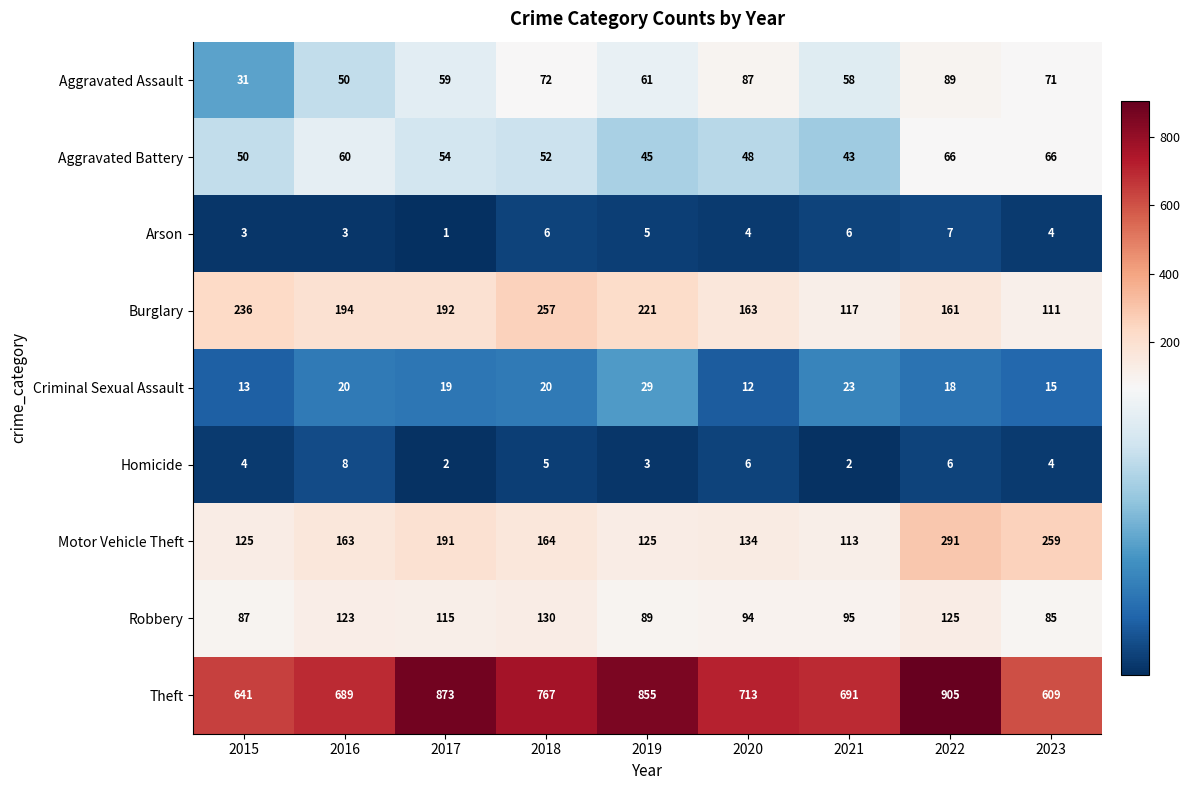

The value of Aggravated Assault at 2023 is 71. True or false?

True